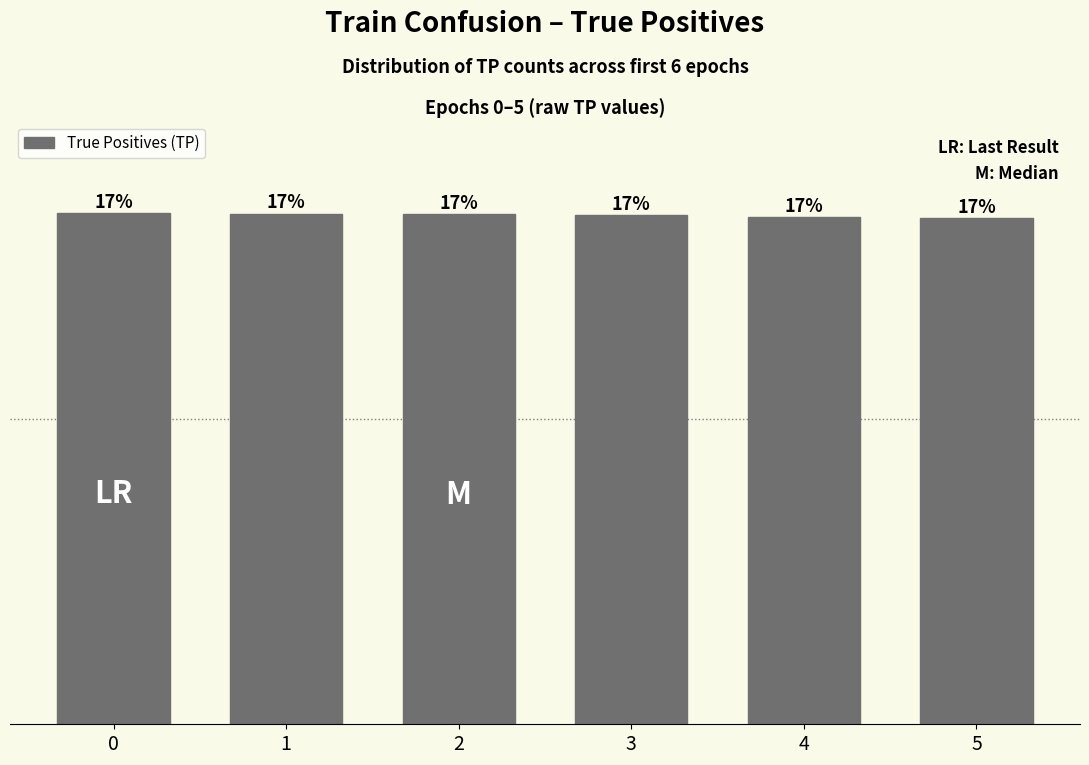

Are the bars horizontal?

No